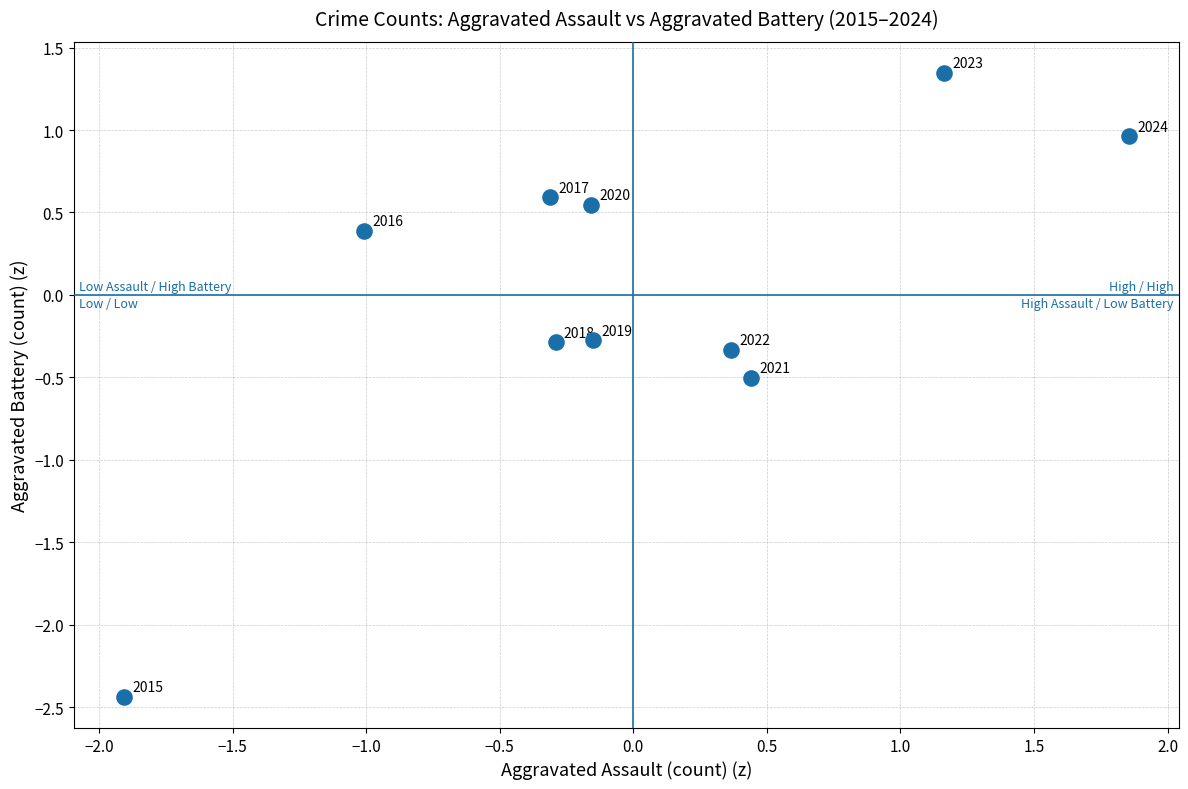

What Y value in the scatter plot is closest to 0?

-0.3